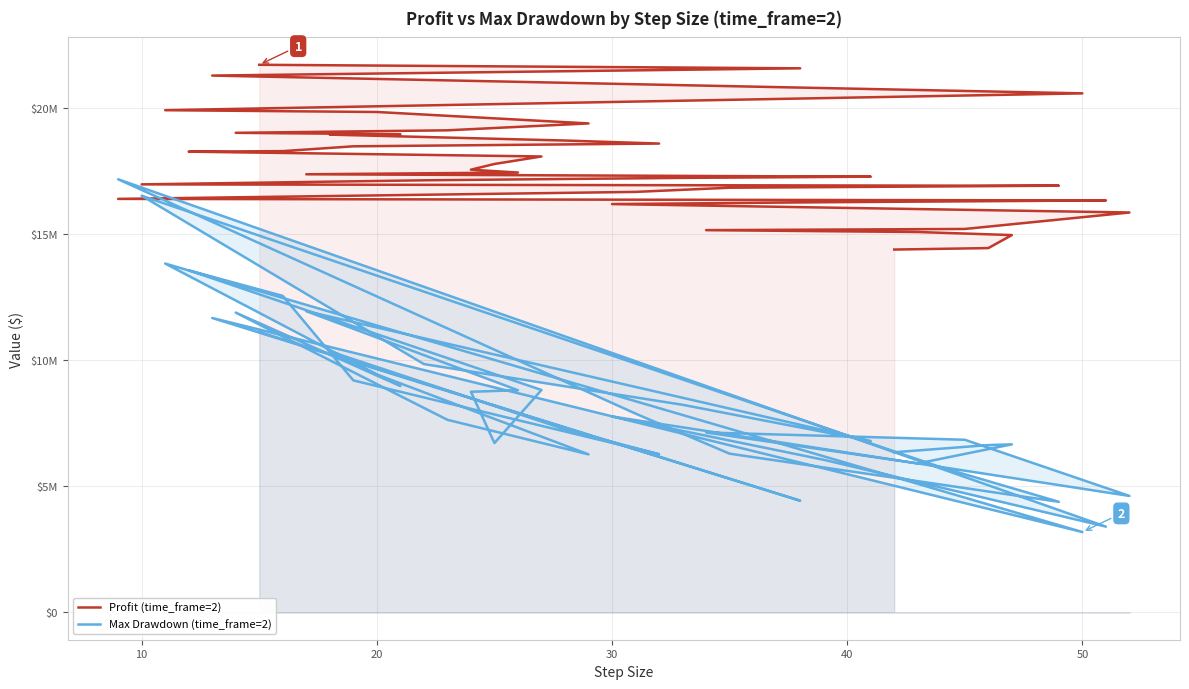

What are all the series names shown in the legend?

Profit (time_frame=2), Max Drawdown (time_frame=2)